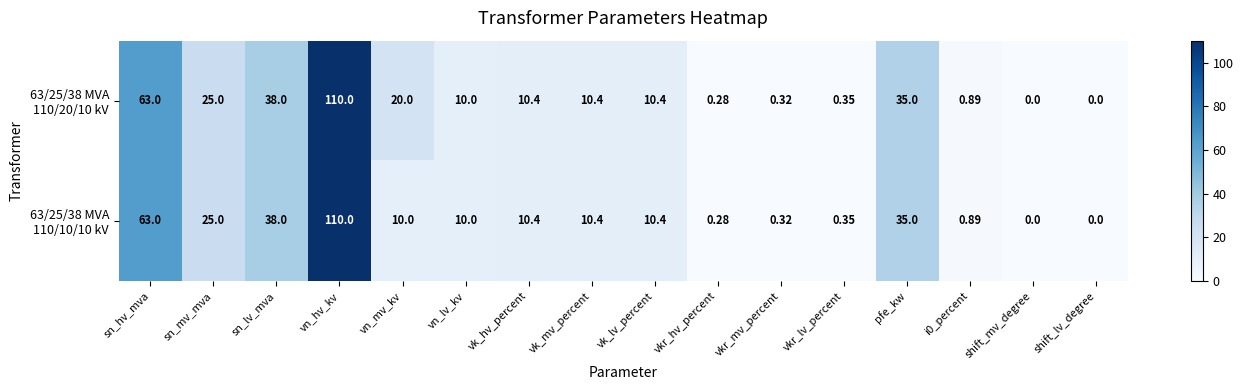

Which category has the highest value across all series?

vn_hv_kv